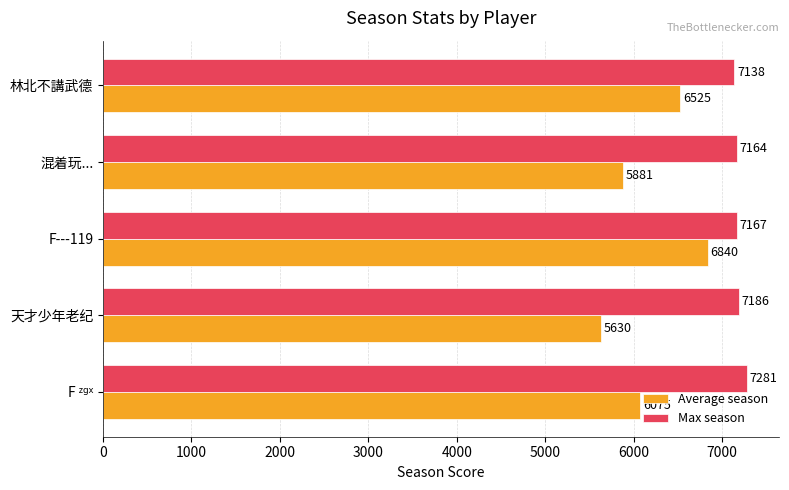

What is the lowest value of the Average season series?

5630